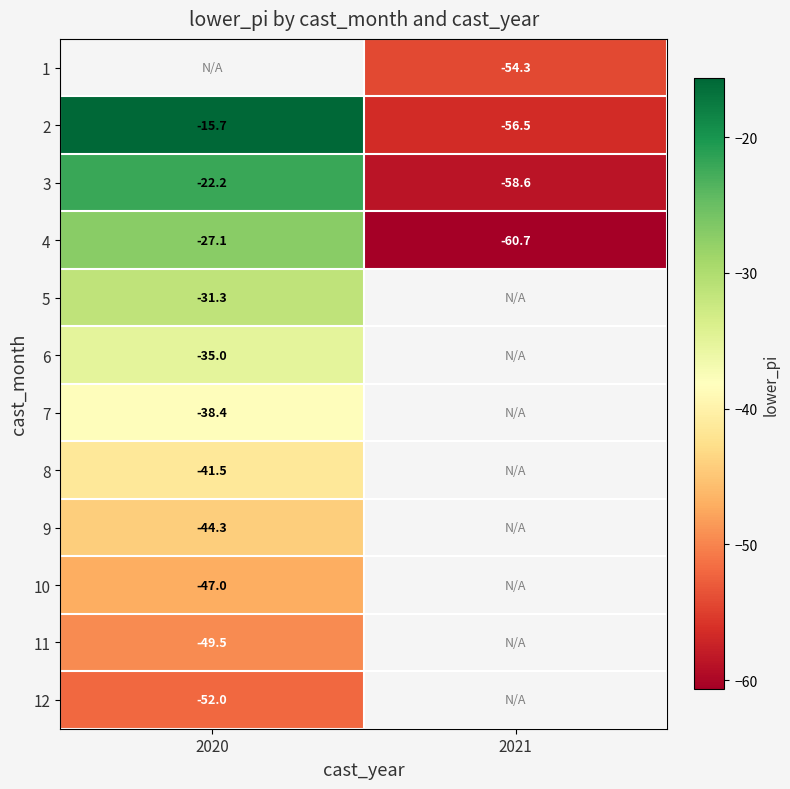

Is the value of 3 at 2021 greater than the value of 11 at 2020?

No